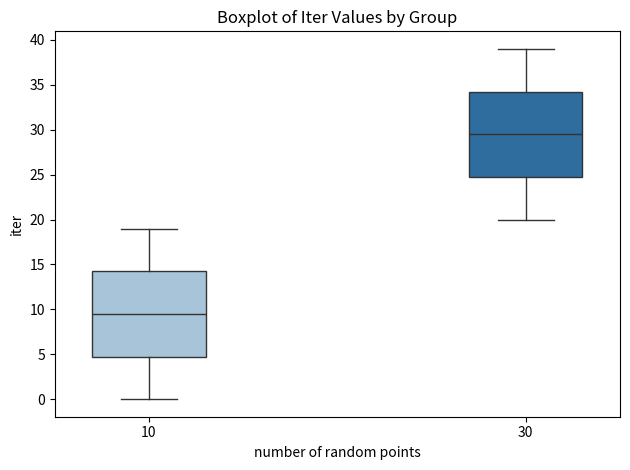

Where does the lower whisker of the box at x = 10 end on the y-axis? The values are not printed on the chart, so give them approximately, as read against the axis.

0.0